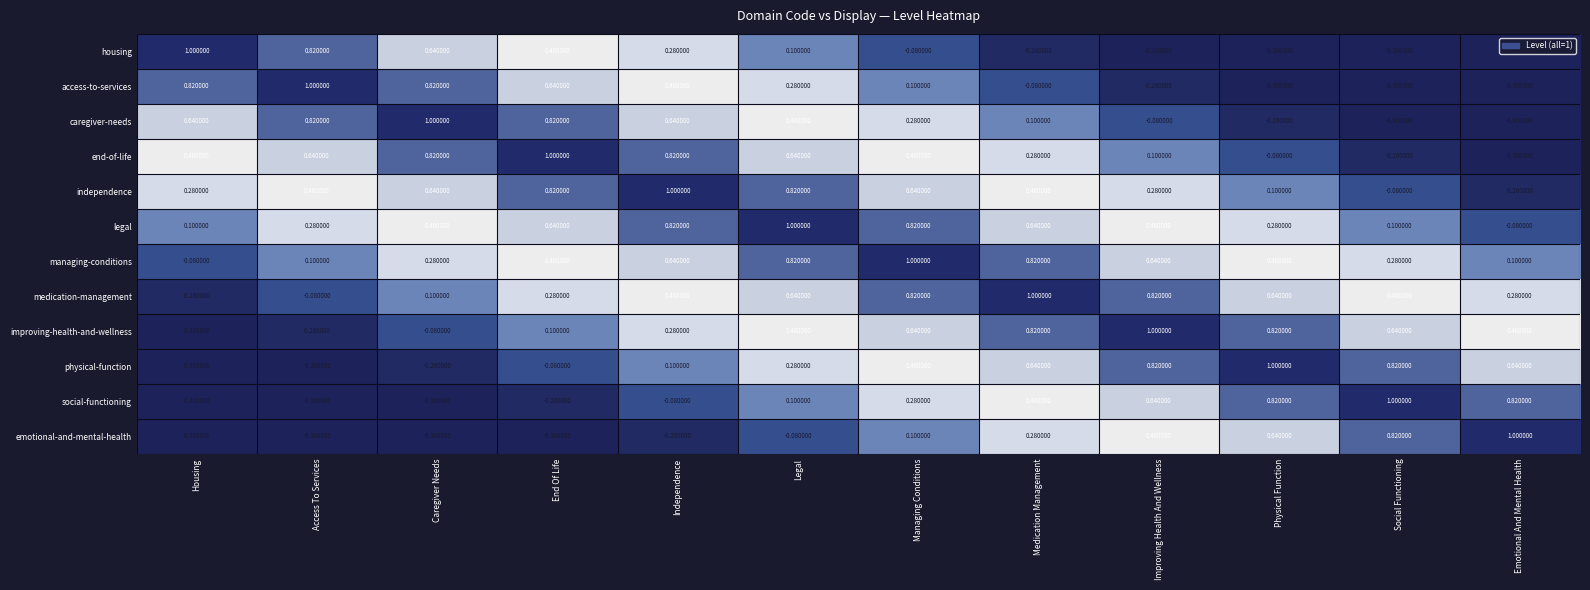

Where is improving-health-and-wellness nearest to the value 0?

Caregiver Needs